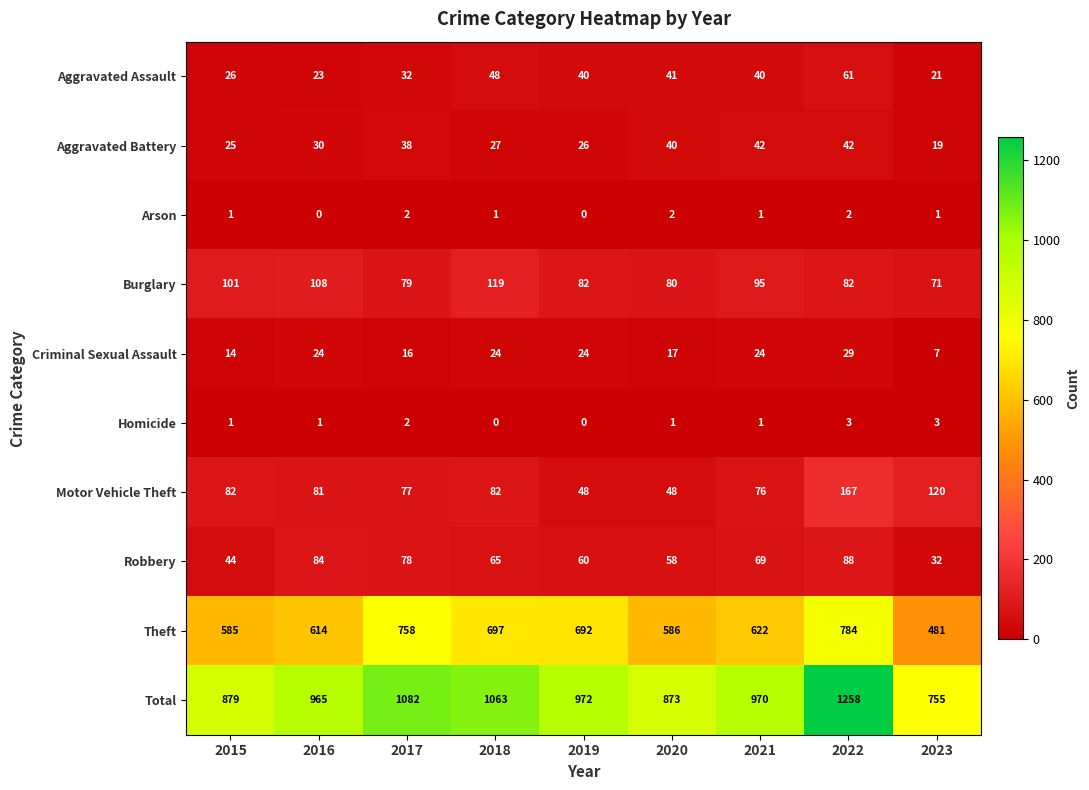

Count the number of categories in the chart.

9